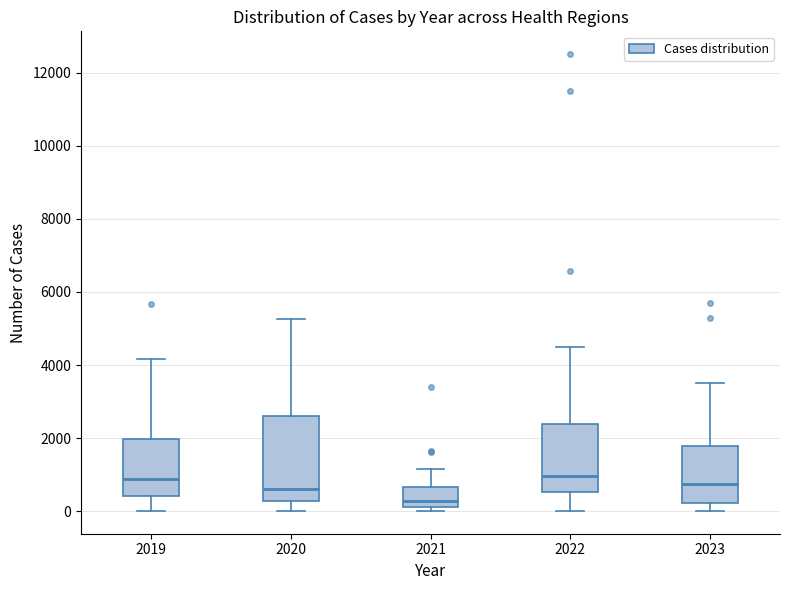

Where does the upper whisker of the box at x = 2019 end on the y-axis? The values are not printed on the chart, so give them approximately, as read against the axis.

4200